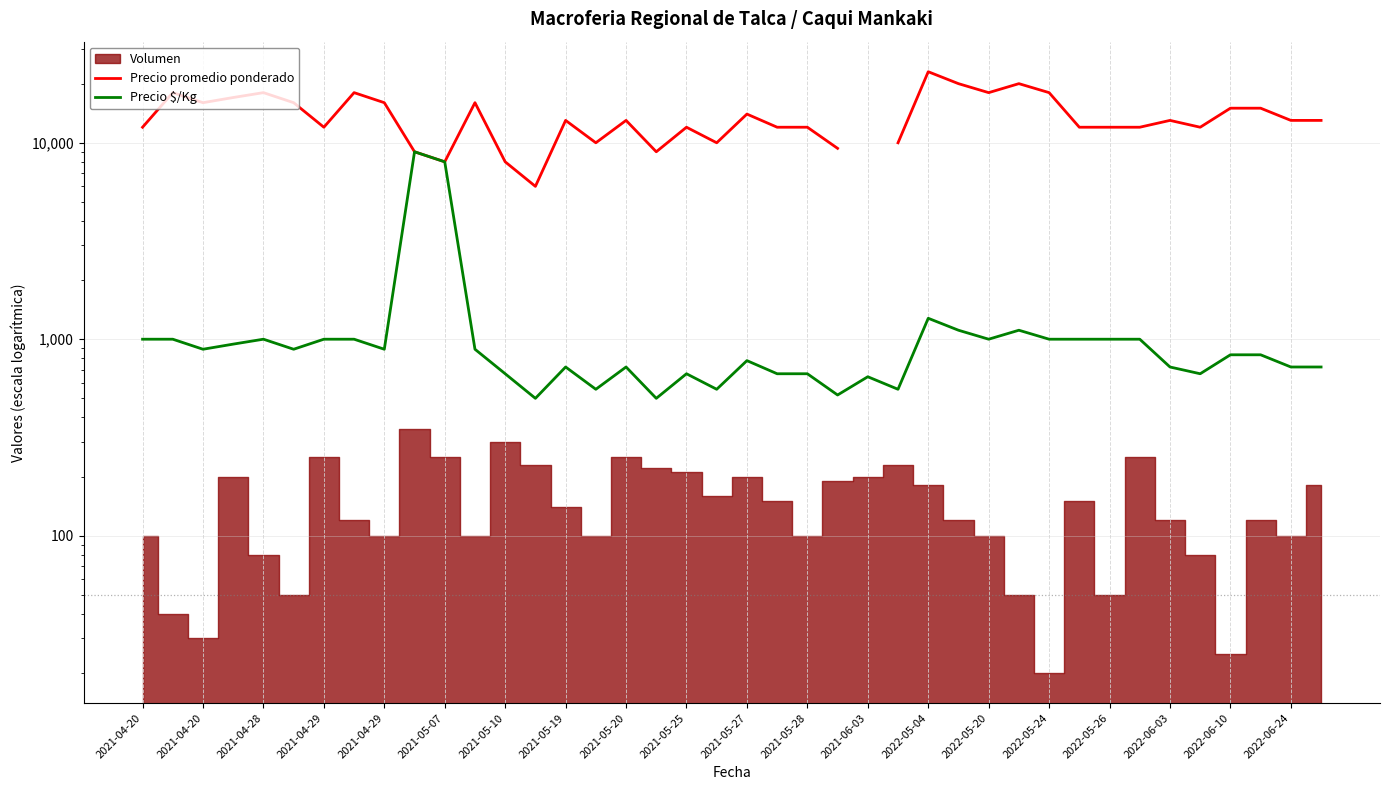

True or false: Precio $/Kg and Precio promedio ponderado cross at least once.

False